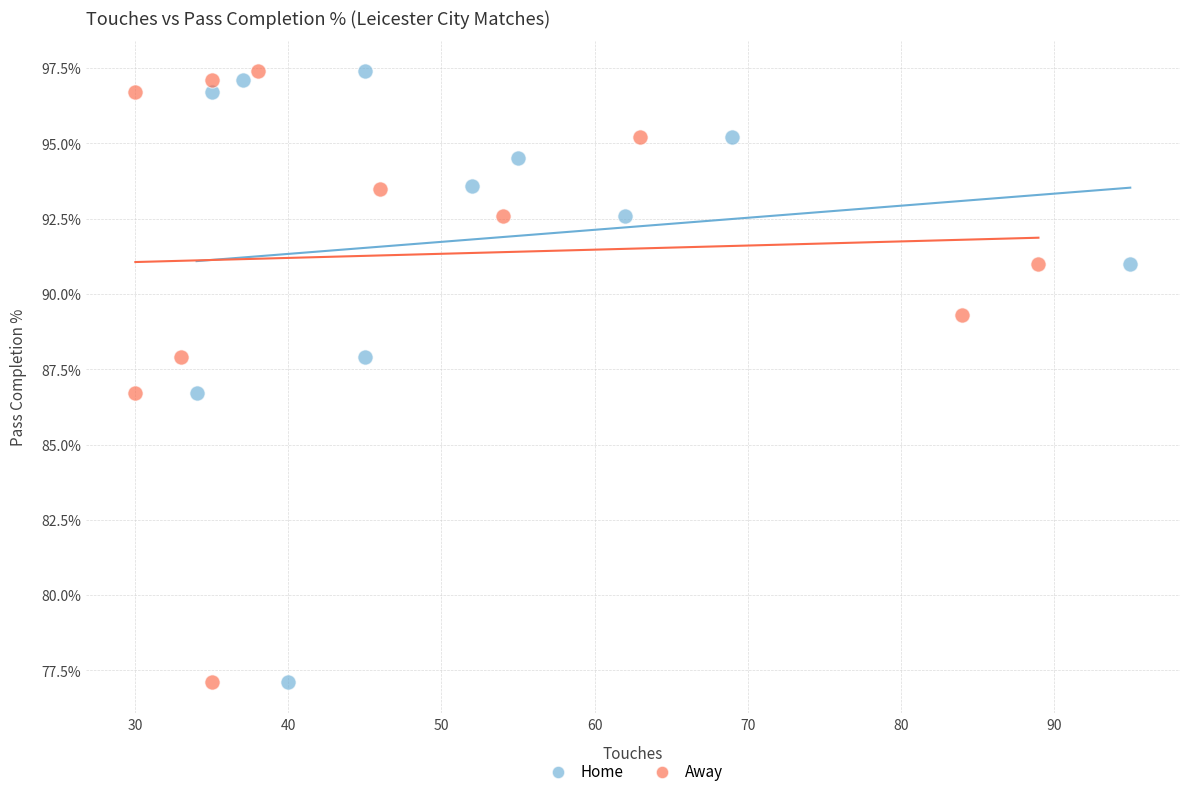

What are all the series names shown in the legend?

Home, Away